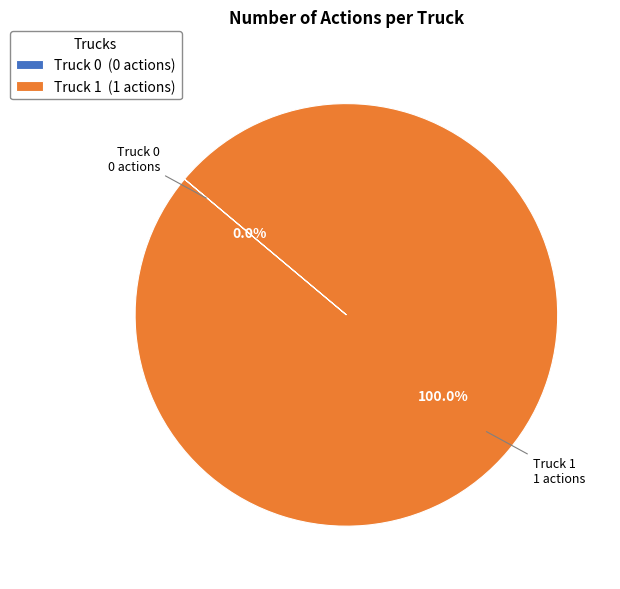

Is there any slice that represents more than half of the pie?

Yes